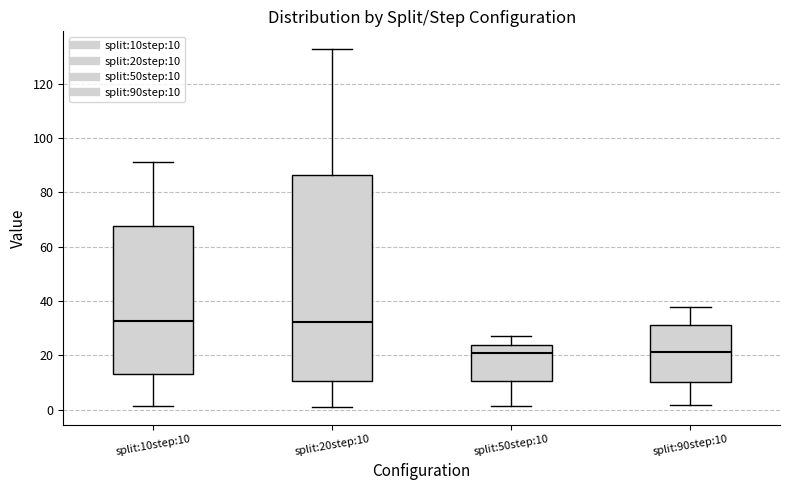

Reading left to right, transcribe this box plot: for each box, give where its median line is, the range the box spans, and where its two whiskers end, as read against the y-axis. The values are not printed on the chart, so give them approximately, as read against the axis.

split:10step:10: median 32, box 12 to 68, whiskers 2 to 92
split:20step:10: median 32, box 10 to 86, whiskers 2 to 132
split:50step:10: median 20, box 10 to 24, whiskers 2 to 28
split:90step:10: median 22, box 10 to 32, whiskers 2 to 38